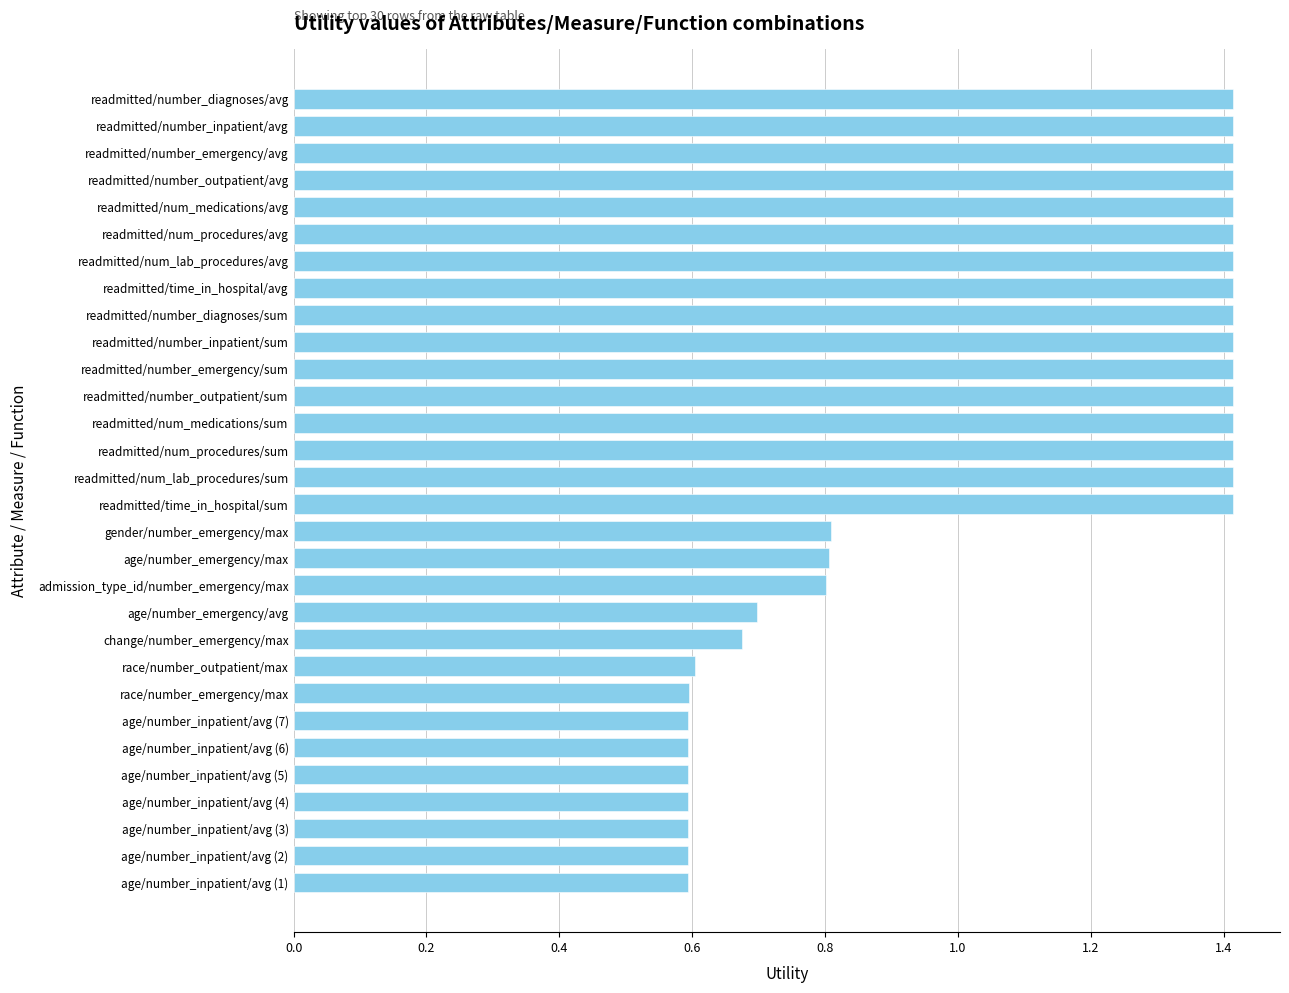

True or false: the data shows 1.4 at readmitted/num_lab_procedures/sum.

True